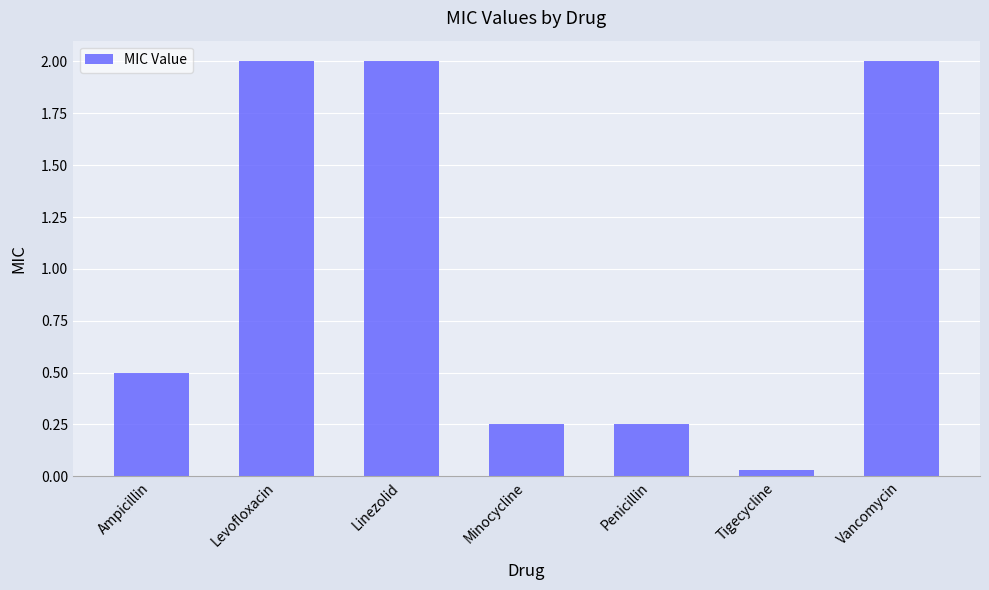

What position from the left is Minocycline?

4